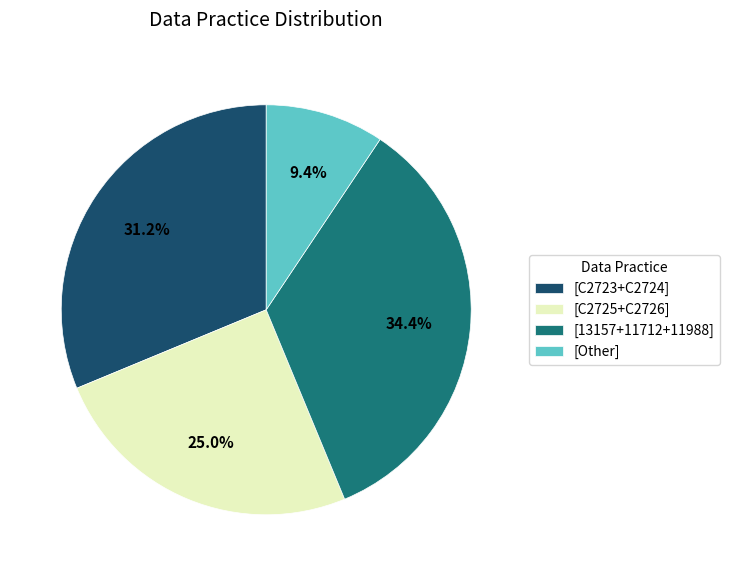

Rank the categories by value from highest to lowest.

[13157+11712+11988], [C2723+C2724], [C2725+C2726], [Other]